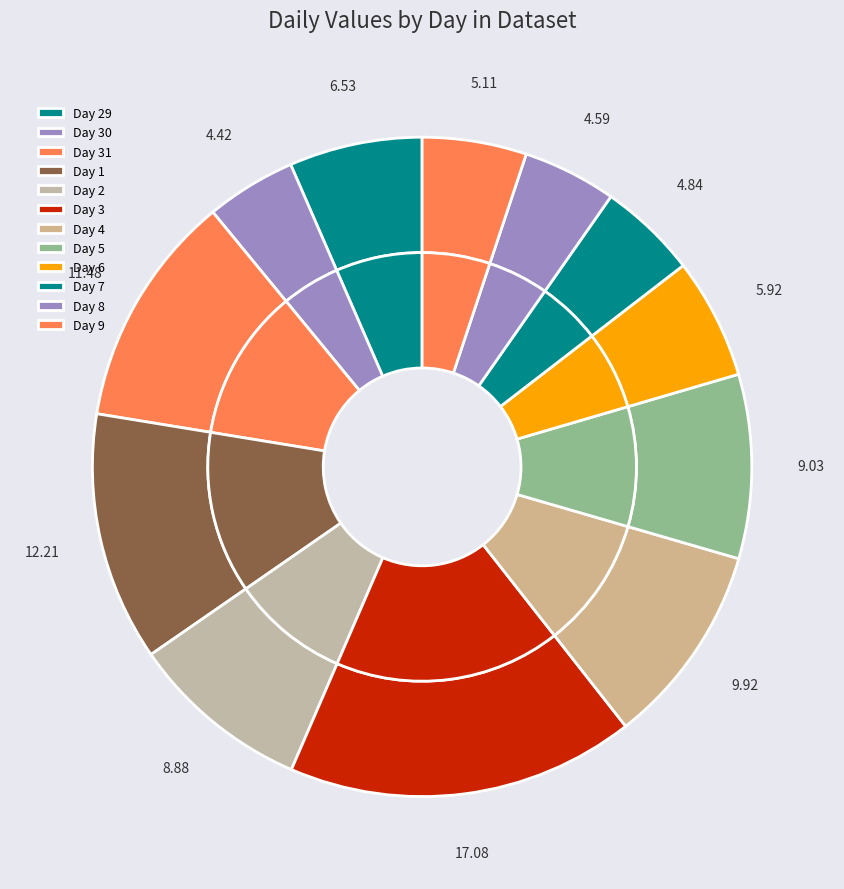

True or false: 4 accounts for 1% of the total.

False